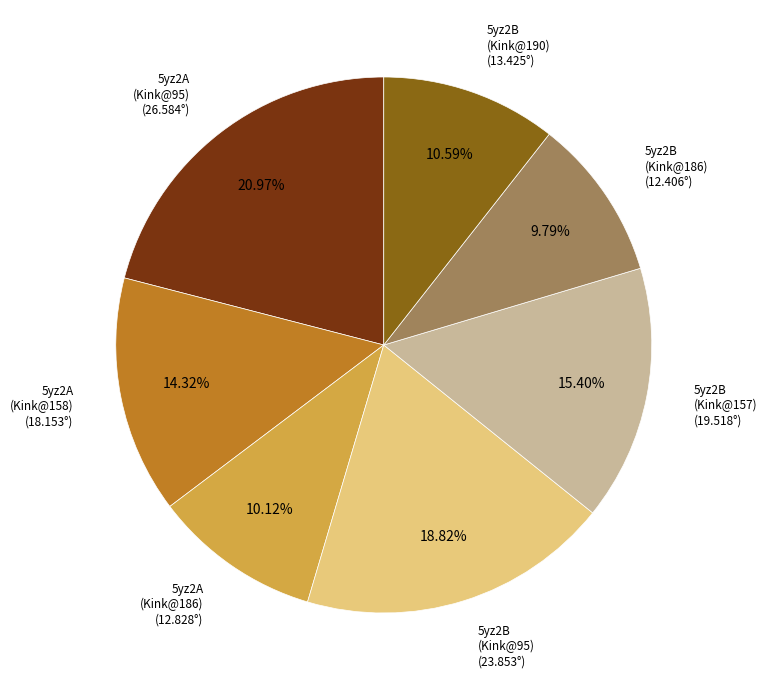

Is there any slice that represents more than half of the pie?

No